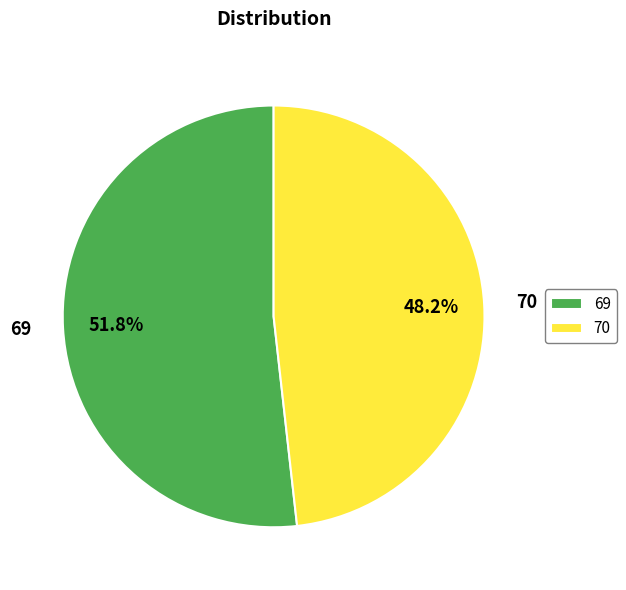

To the nearest percent, what is the combined percentage of 70 and 69?

100%